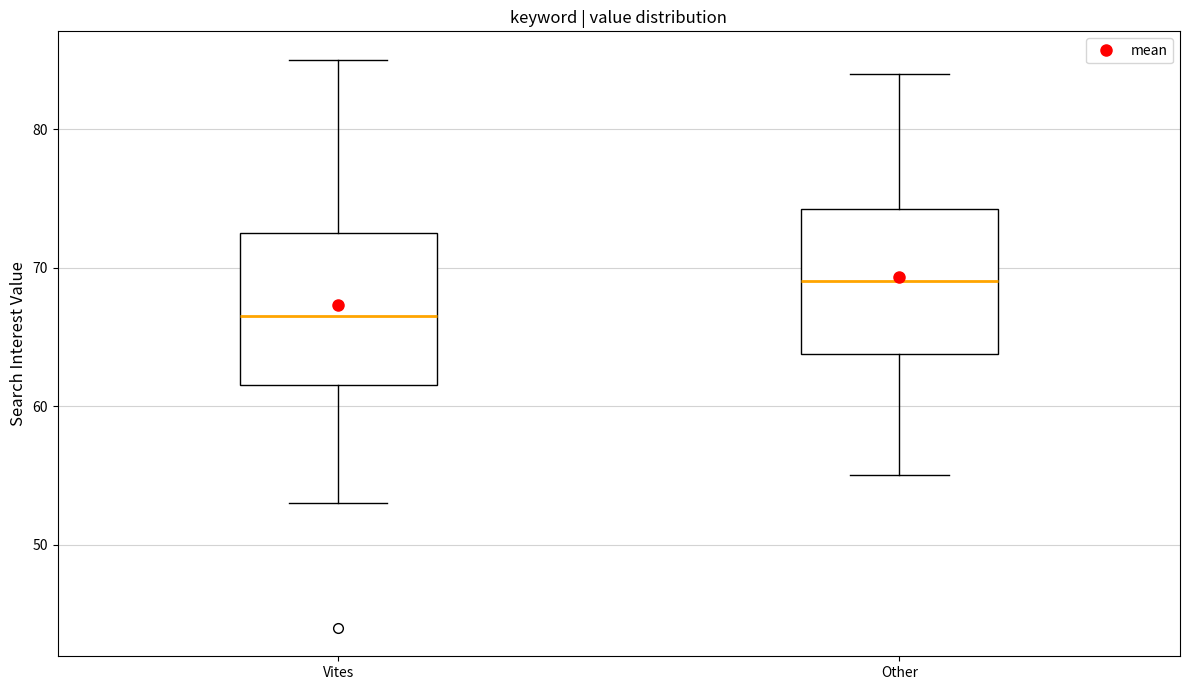

Which box has the highest median line?

Other